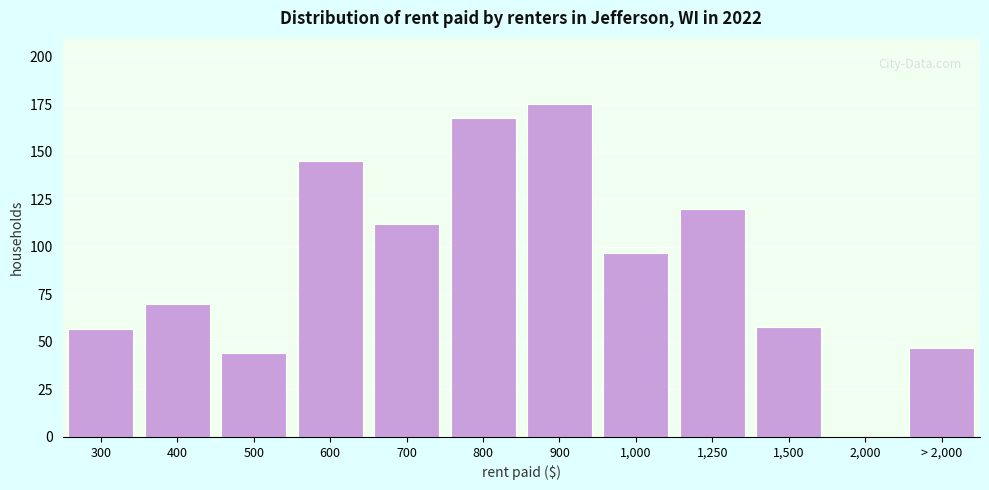

Reading left to right, extract all data points from this chart.

300=57	400=70	500=44	600=145	700=112	800=168	900=175	1,000=97	1,250=120	1,500=58	2,000=0	> 2,000=47